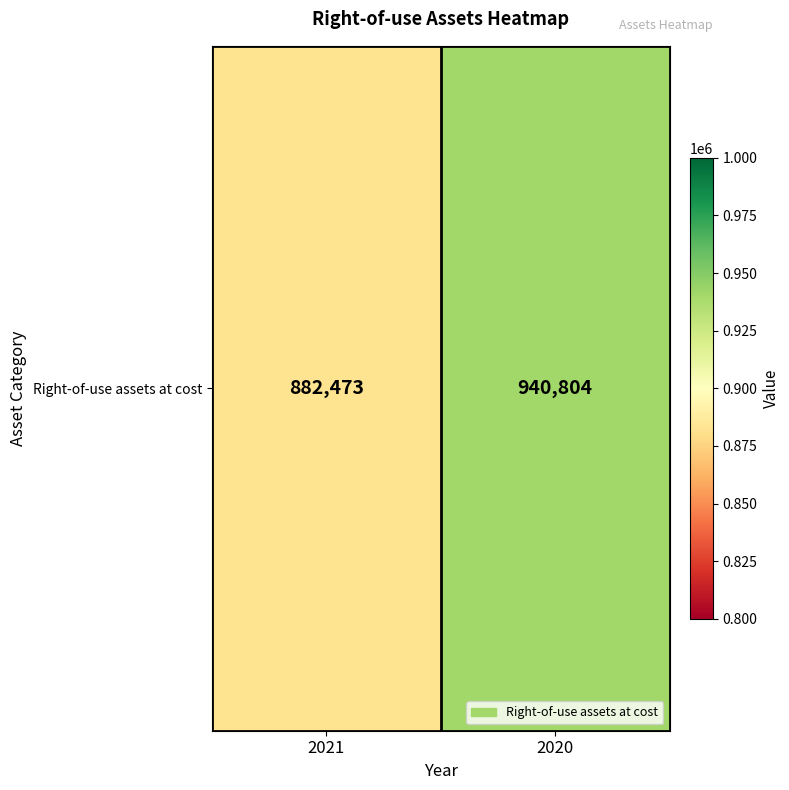

Approximately how many times larger is the value at 2020 compared to 2021?

1.1